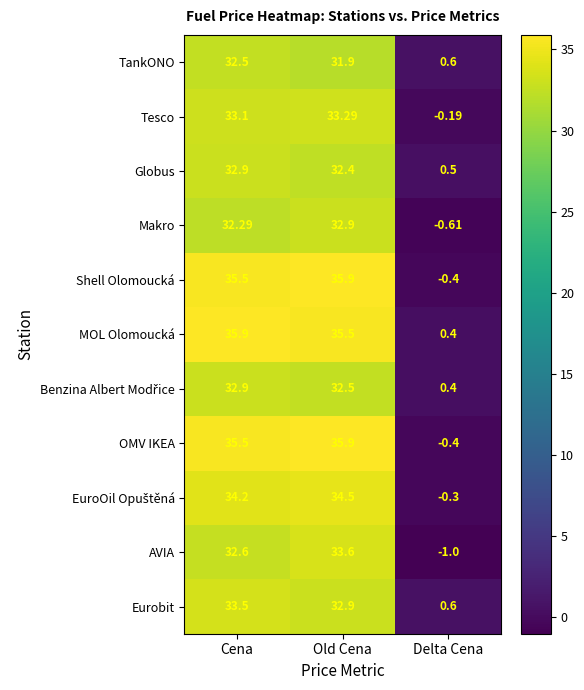

Which series has the largest total across all categories?

MOL Olomoucká